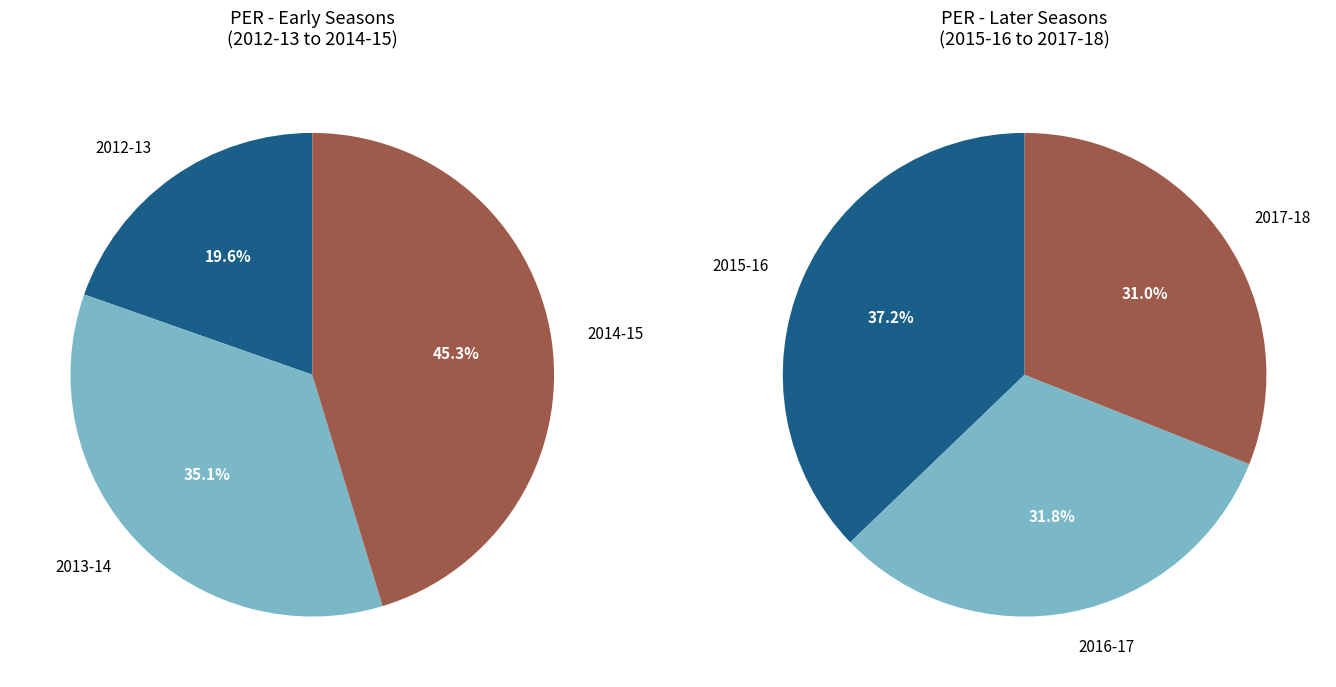

Rank the categories by value from lowest to highest.

2012-13, 2013-14, 2017-18, 2014-15, 2016-17, 2015-16